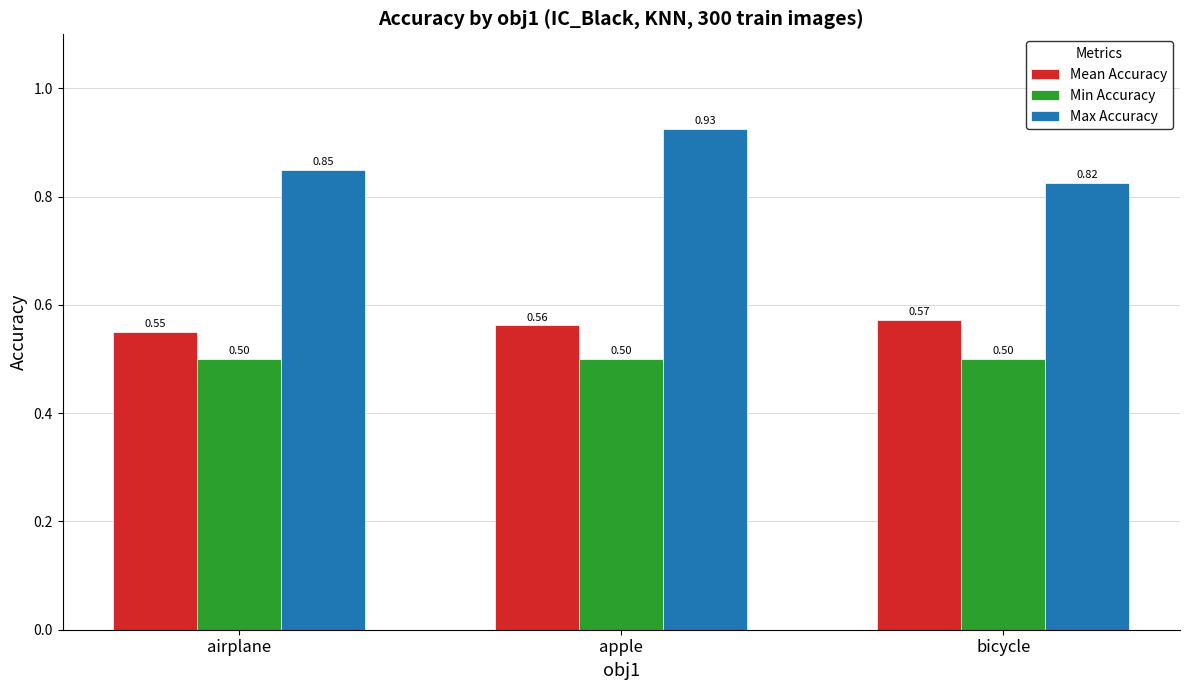

List the series in order of their overall mean, lowest first.

Min Accuracy, Mean Accuracy, Max Accuracy